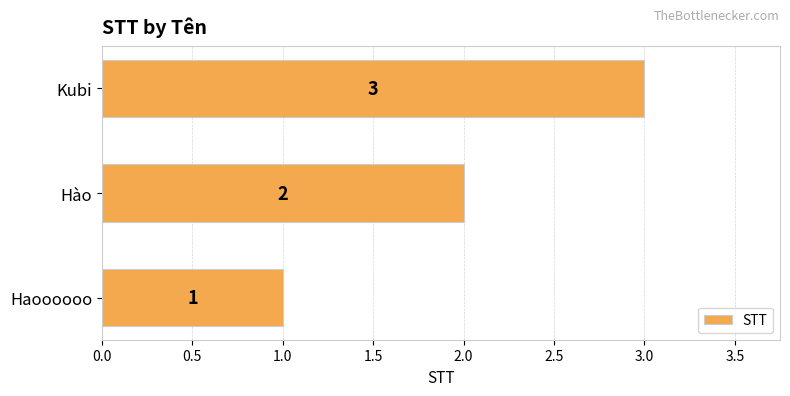

The value at Haoooooo is 0. True or false?

False